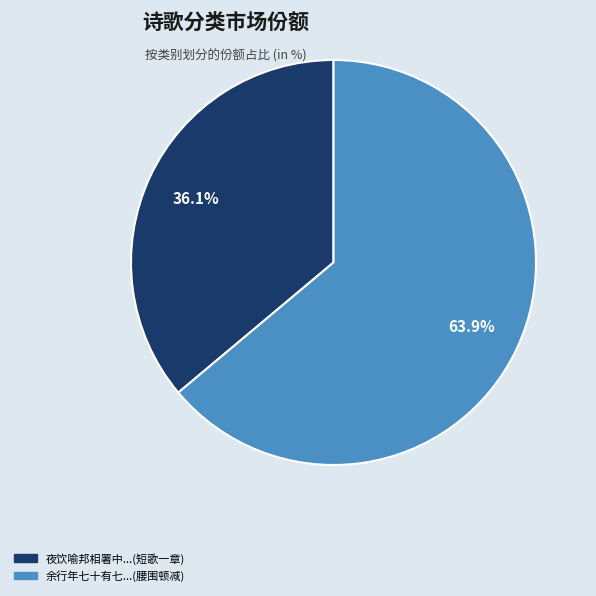

Is there a majority slice in this chart?

Yes